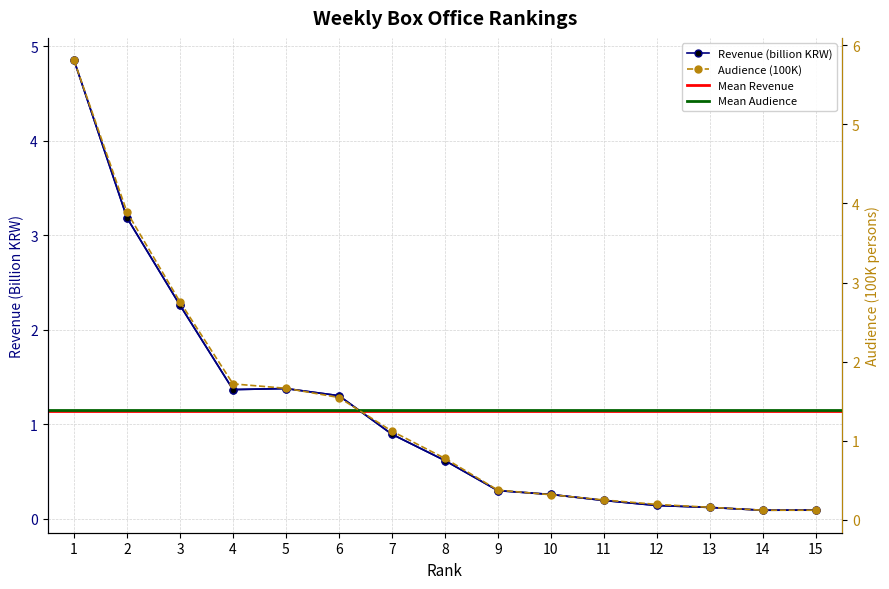

Rank the series by their maximum value, from highest to lowest.

audience, revenue